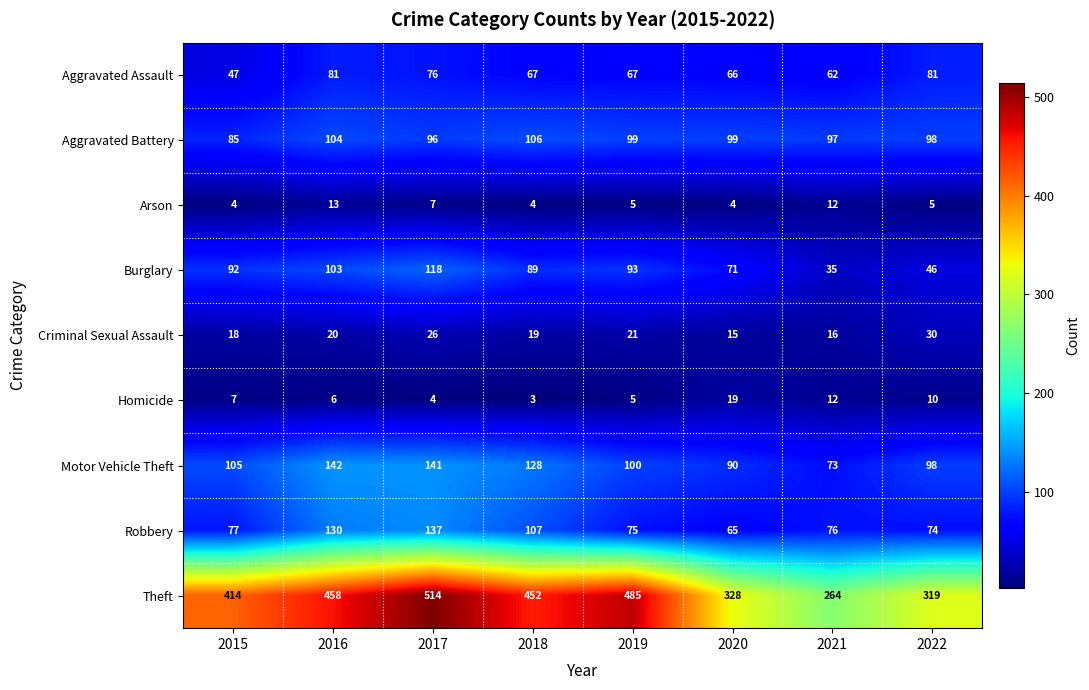

Rank the series by their maximum value, from highest to lowest.

Theft, Motor Vehicle Theft, Robbery, Burglary, Aggravated Battery, Aggravated Assault, Criminal Sexual Assault, Homicide, Arson